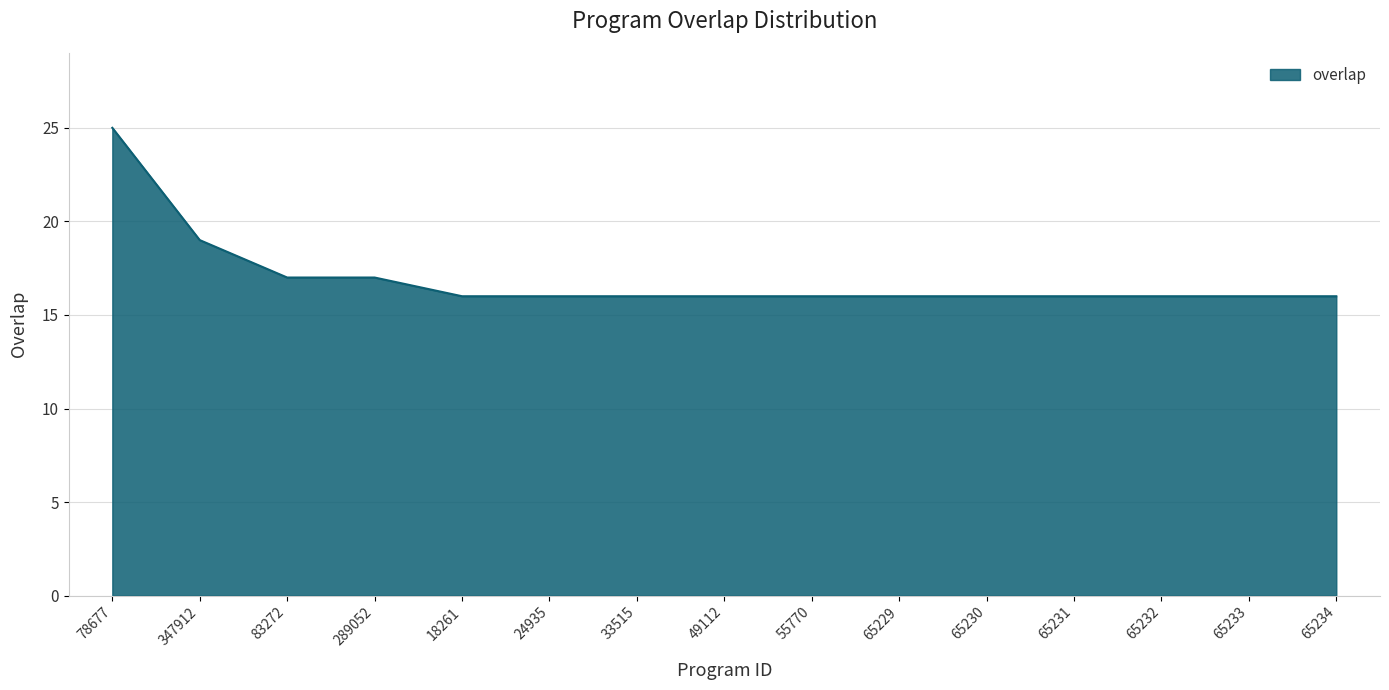

What position from the left is 24935?

6